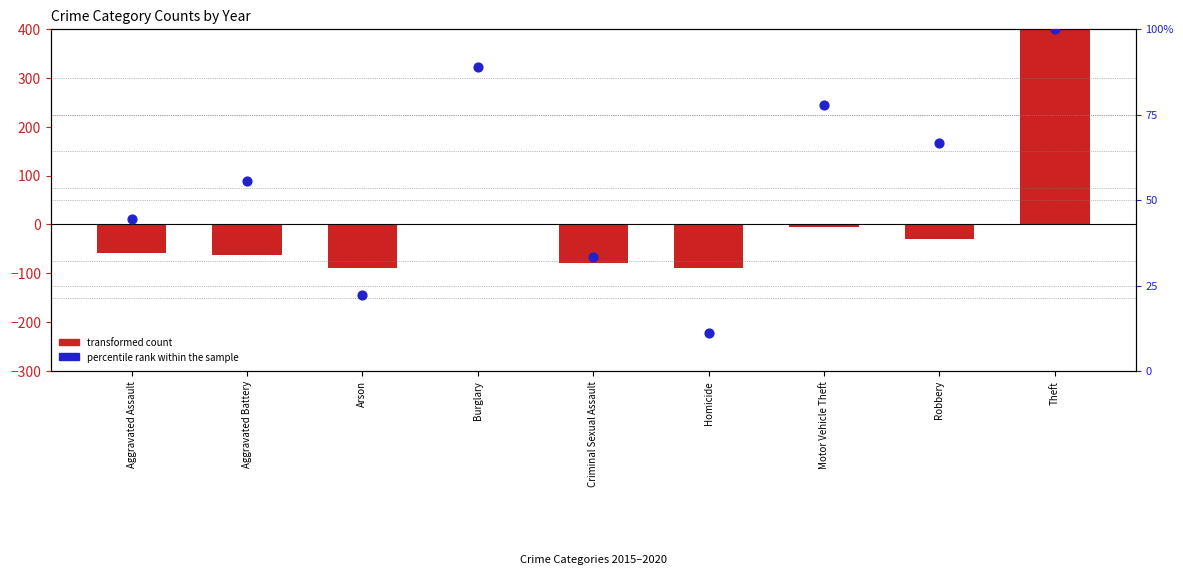

At which category is the sum across all series the highest?

Theft